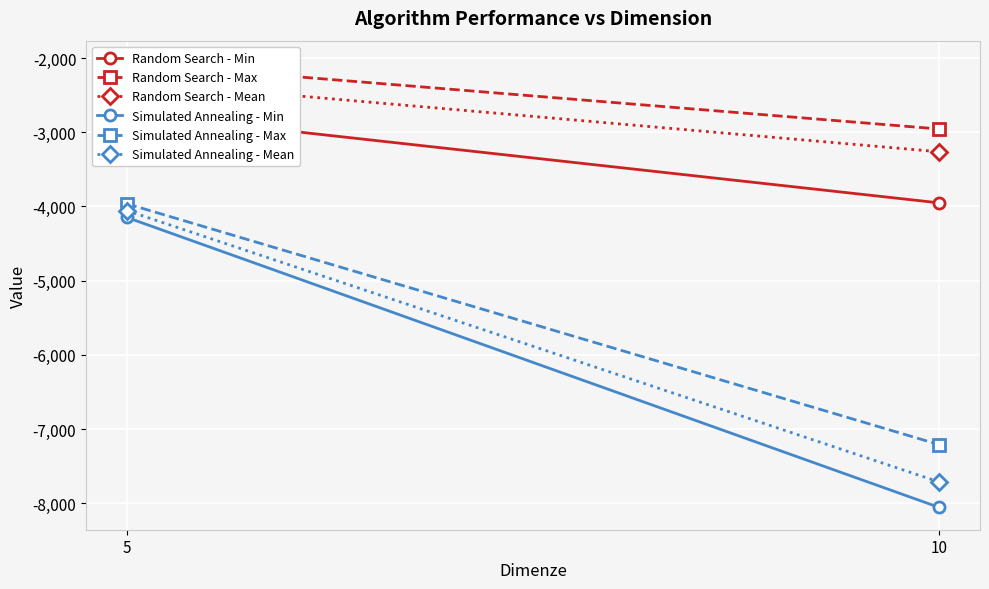

At which category is the sum across all series the highest?

5